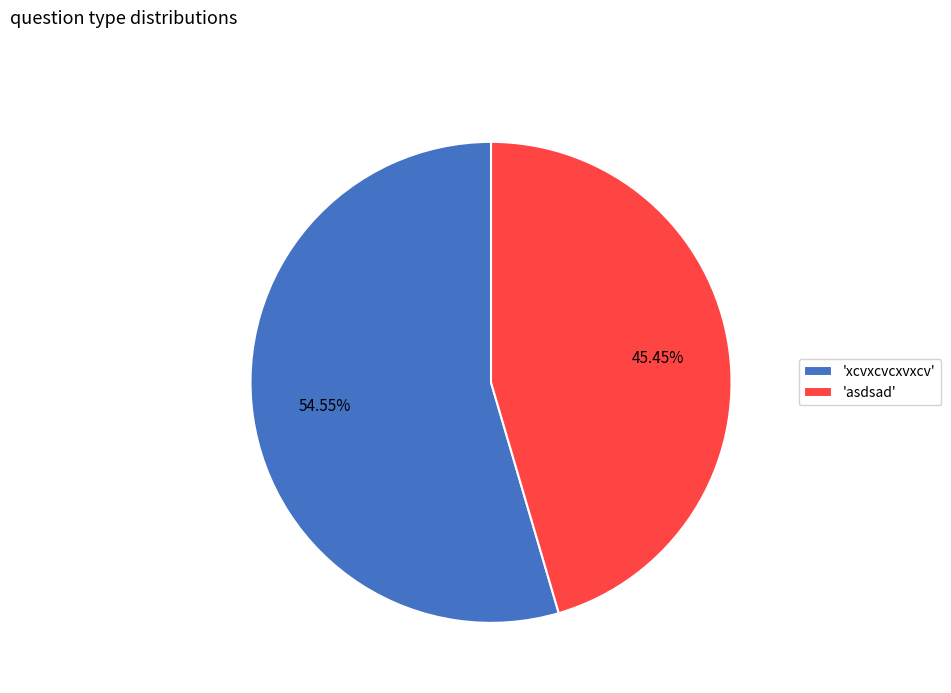

What is the ratio of the value at 'asdsad' to the value at 'xcvxcvcxvxcv'?

0.8